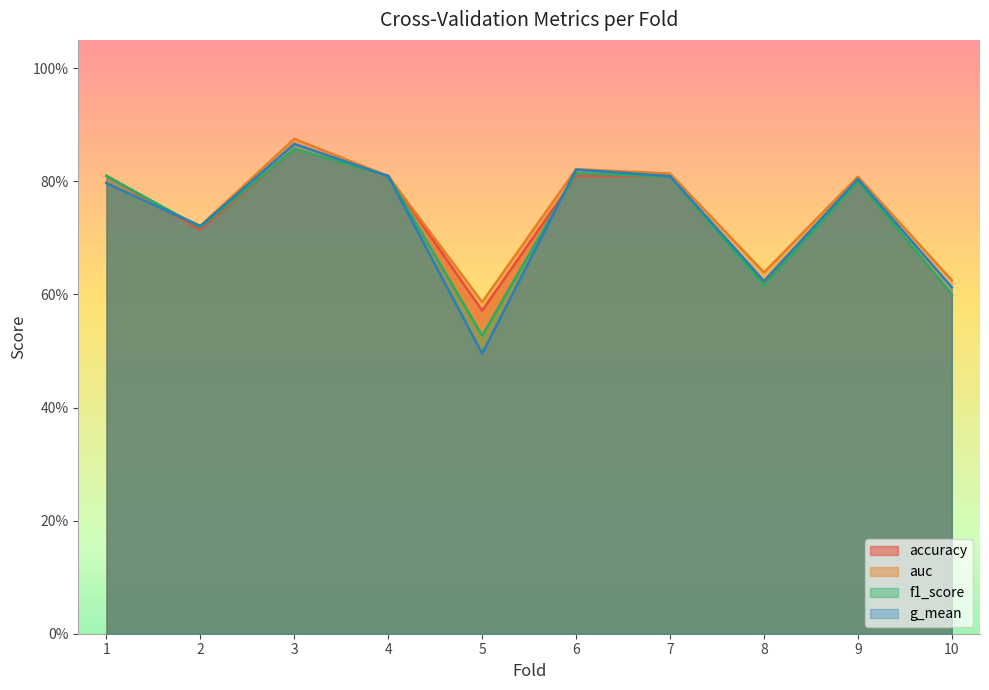

What is the greatest value displayed?

0.9